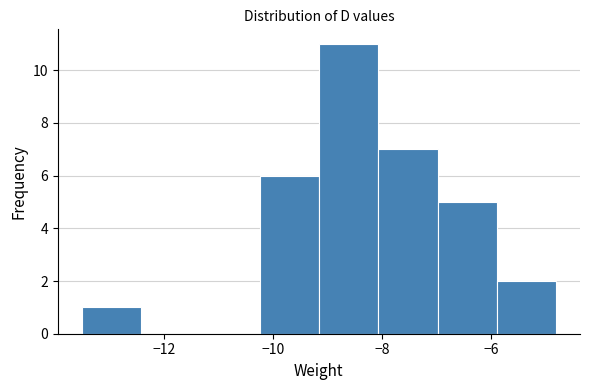

Reading left to right, transcribe this chart: for each bar, give the range it covers on the x-axis and its height. Neither the bar edges nor the heights are printed on the chart, so give them approximately, as read against the axes.

-13.6 to -12.4: 1
-12.4 to -11.4: 0
-11.4 to -10.2: 0
-10.2 to -9.2: 6
-9.2 to -8.0: 11
-8.0 to -7.0: 7
-7.0 to -5.8: 5
-5.8 to -4.8: 2